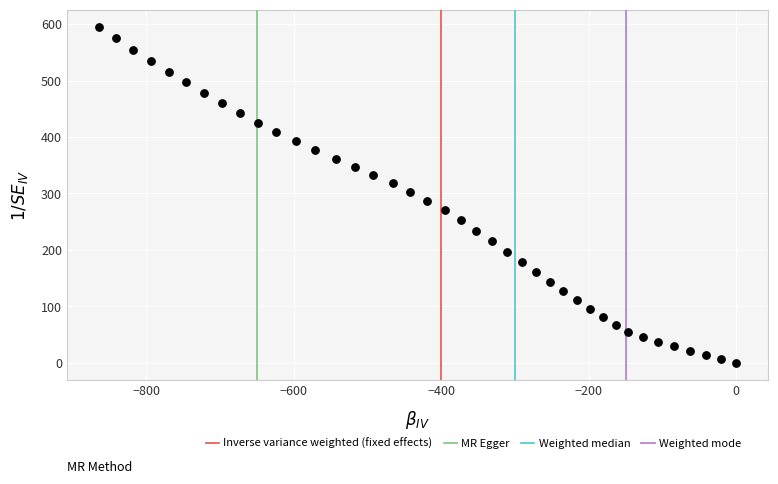

What is the range of X values (max minus min)?

864.2